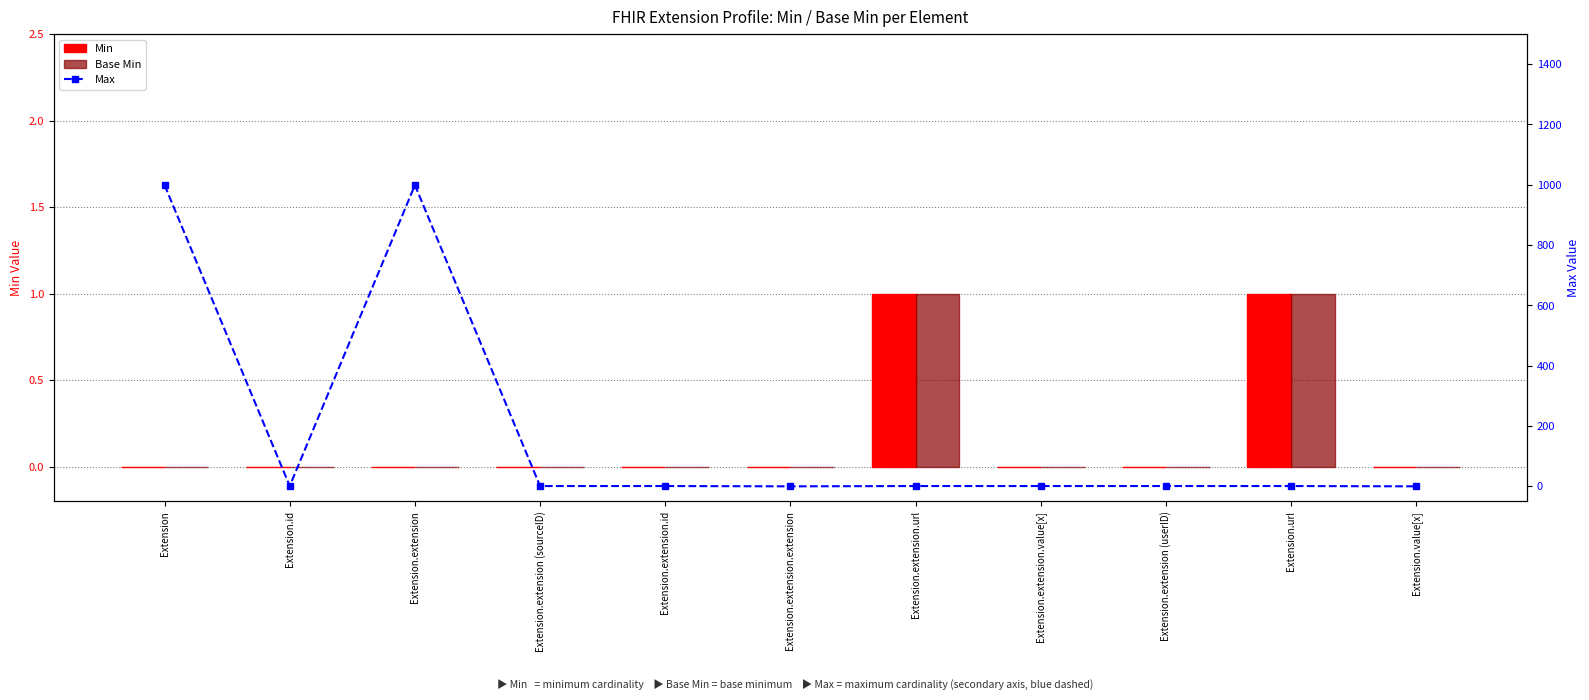

Which category has the lowest value across all series?

Extension